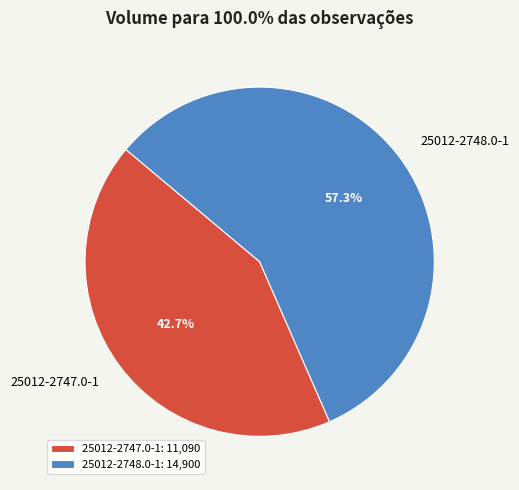

Does any single category account for the majority?

Yes